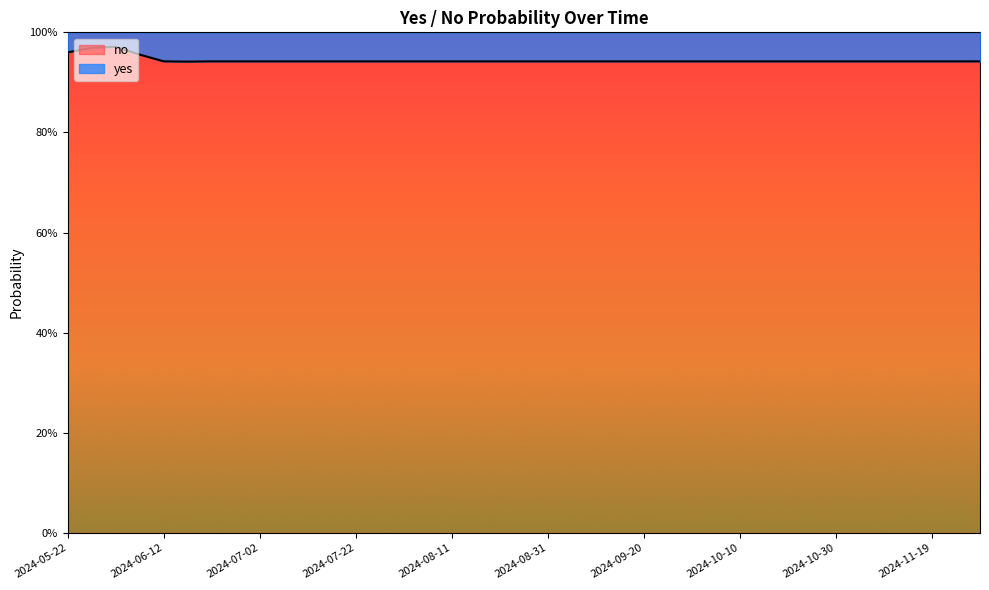

Count the values in the range 0 to 1.

39